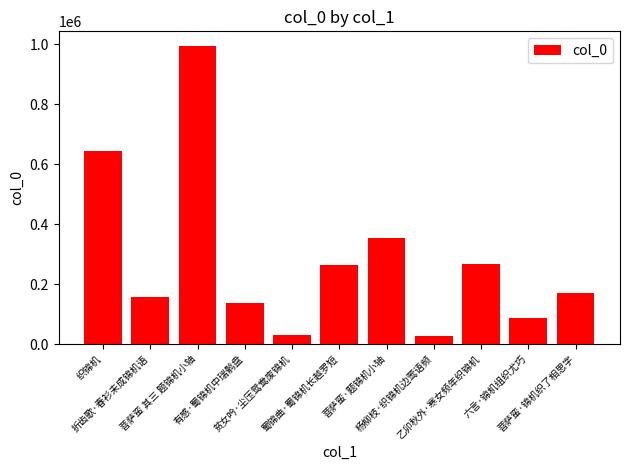

Where is the data nearest to the value 510062?

织锦机